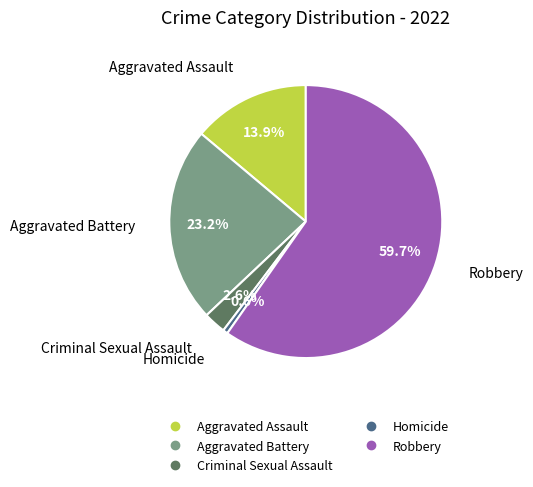

Is there a majority slice in this chart?

Yes